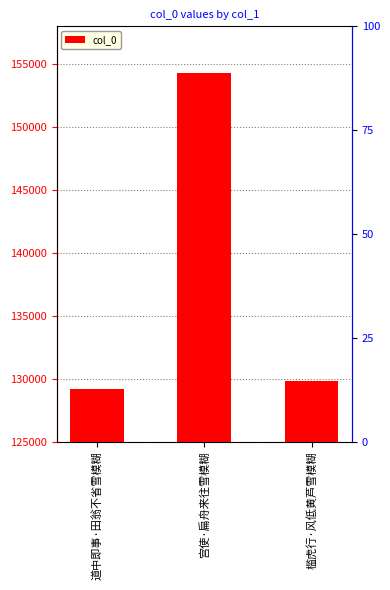

How many categories are shown in the chart?

3